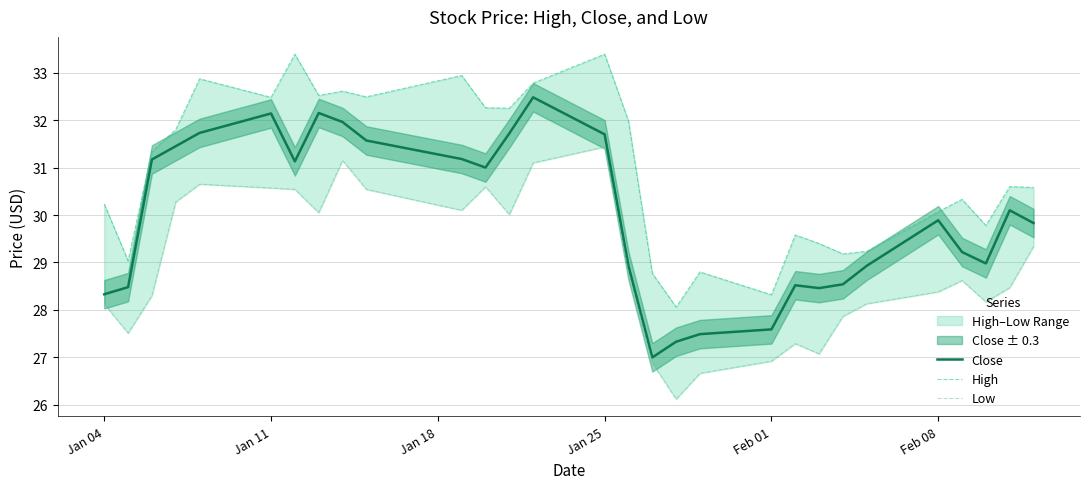

What is the highest value of the Close series?

32.5